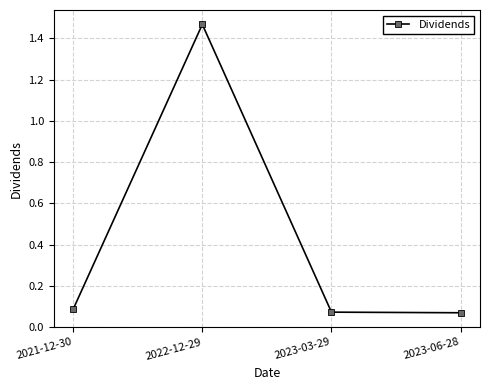

What is the change in value from 2022-12-29 to 2023-03-29?

-1.4